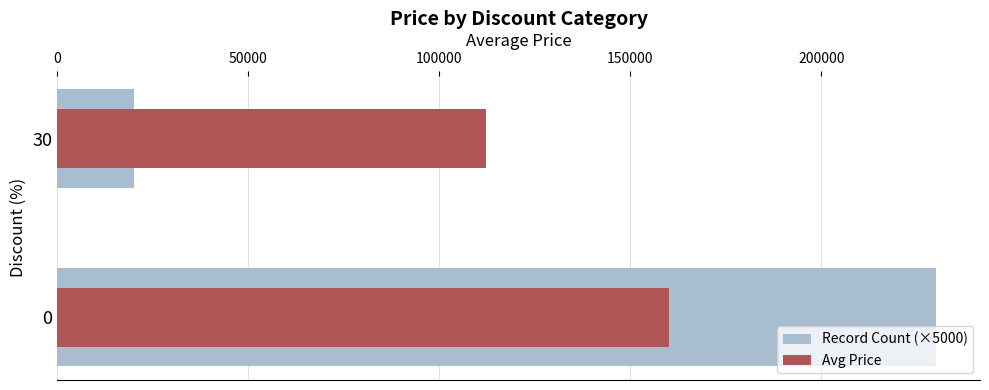

Which series has the largest total across all categories?

Avg Price